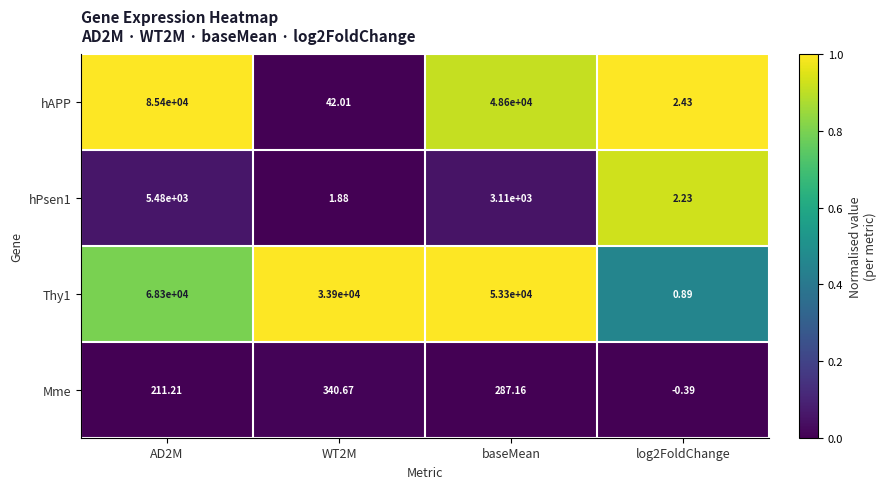

At which label is hPsen1 closest to 2740?

baseMean